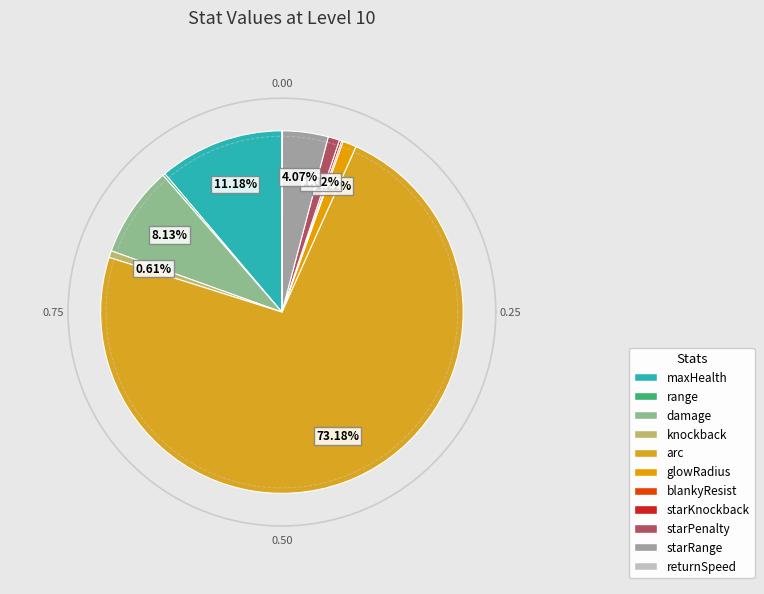

To the nearest percent, what portion does knockback represent?

1%